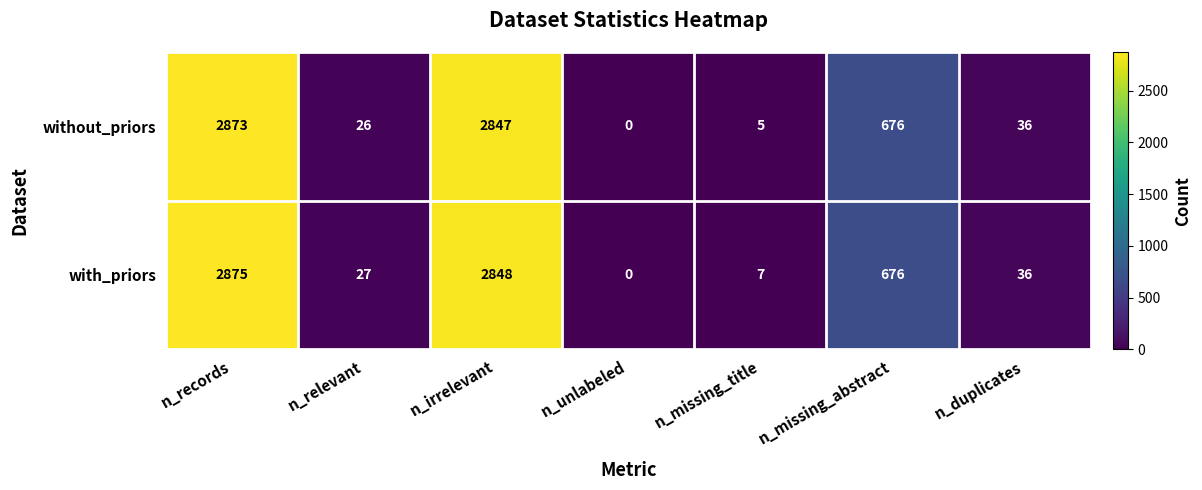

True or false: without_priors has a value of 2873 at n_records.

True